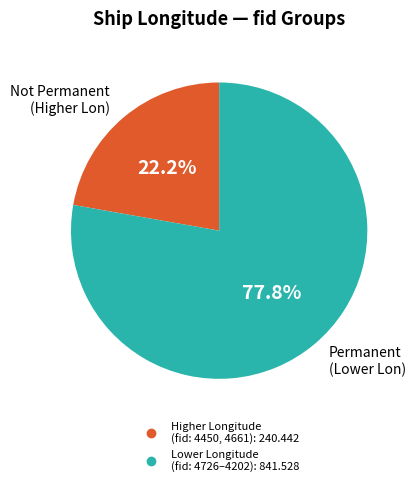

How many segments does this pie chart have?

2